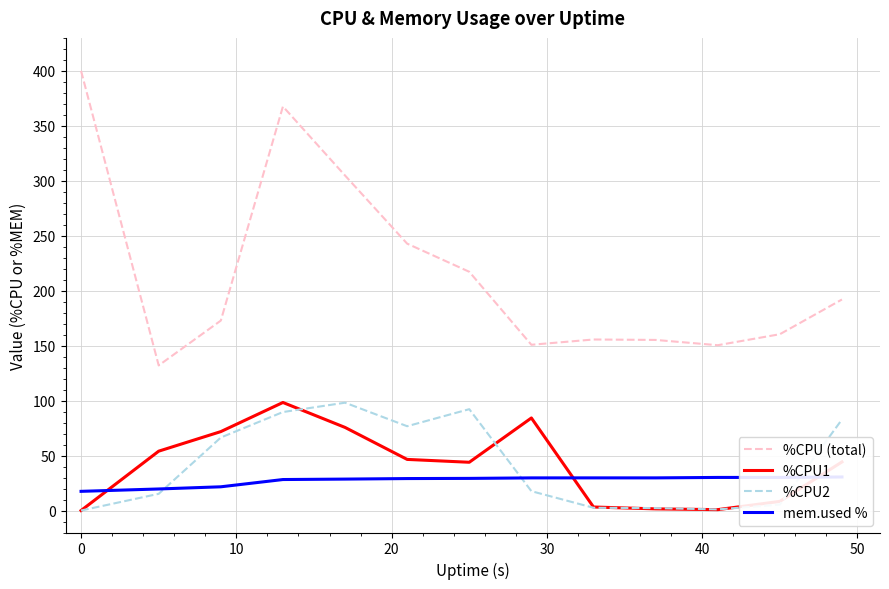

After their last crossing, which series has the higher values: %CPU1 or mem.used %?

%CPU1